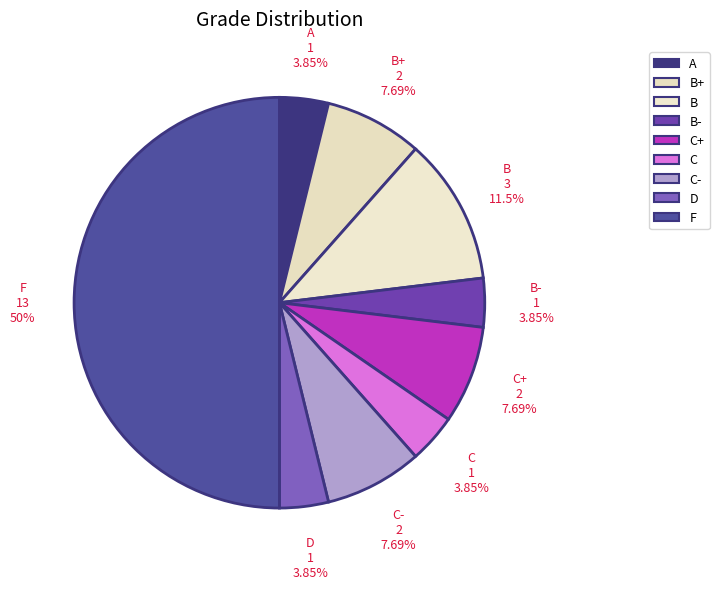

To the nearest percent, what is the average slice percentage?

11%